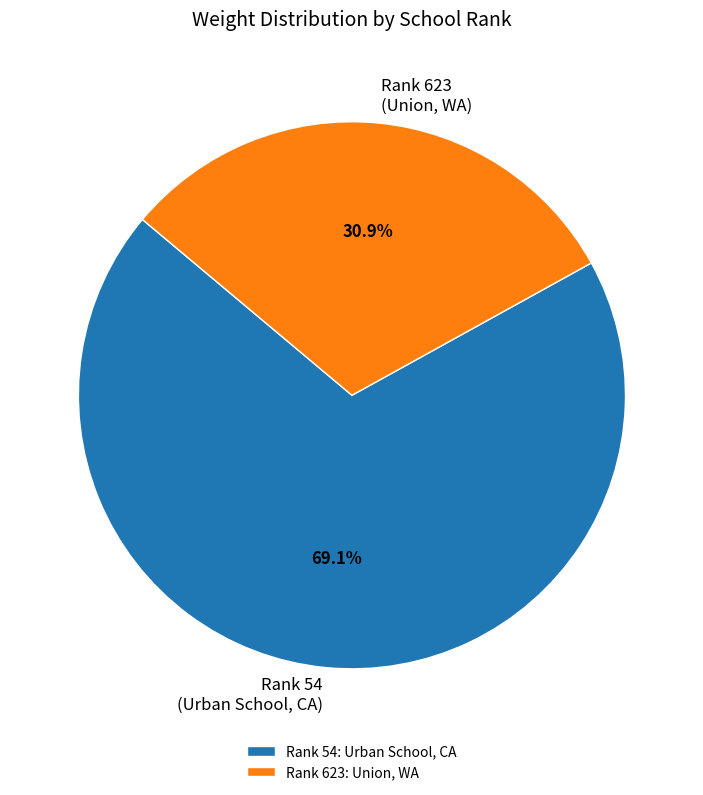

Is there any slice that represents more than half of the pie?

Yes